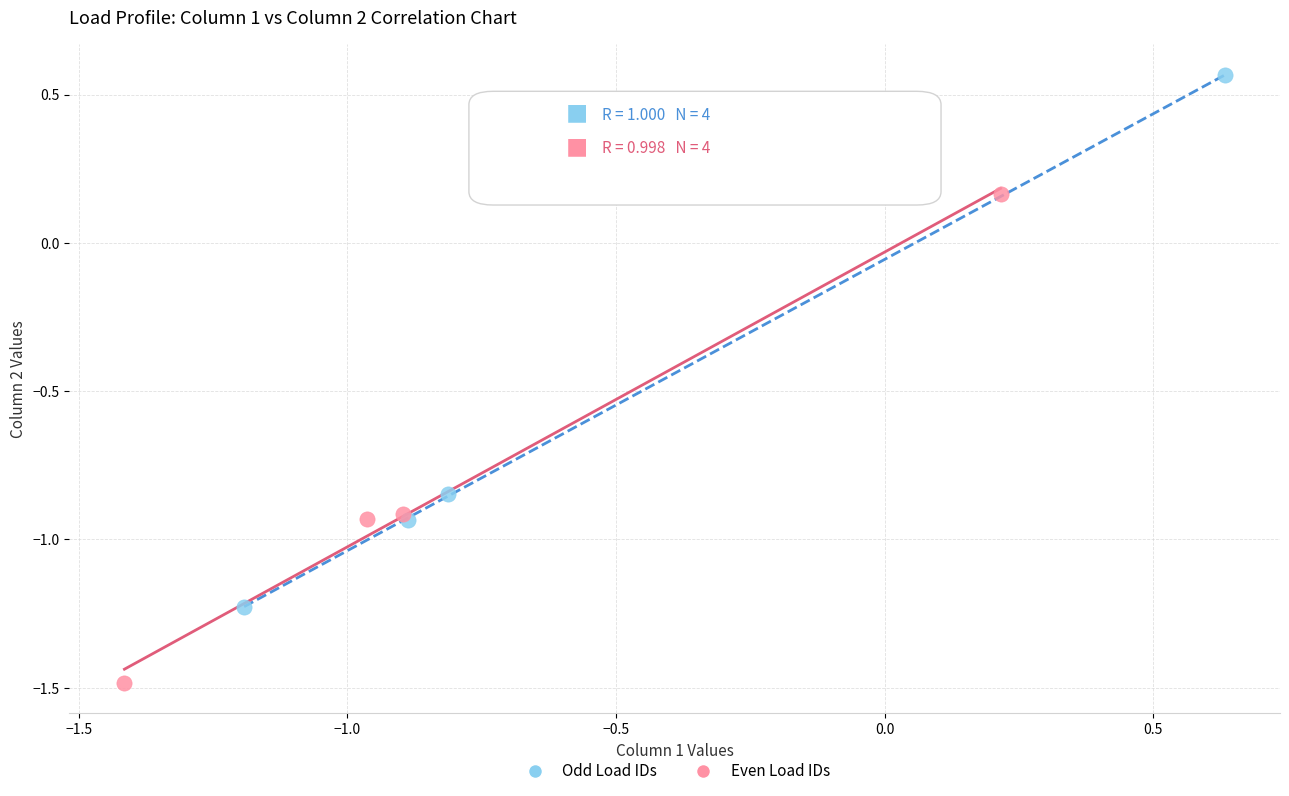

Which series reaches the minimum Y coordinate?

Even Load IDs